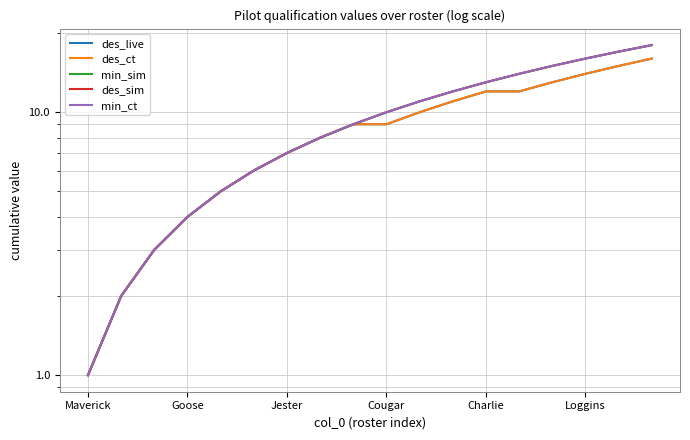

What is the maximum value shown in the chart?

18